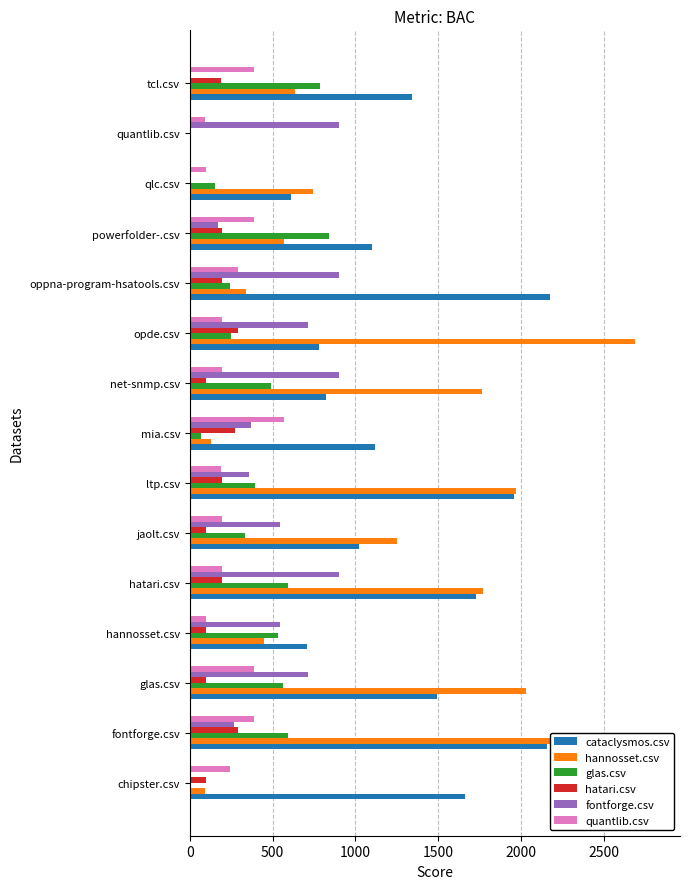

How many values in the hannosset.csv series are below 745?

7